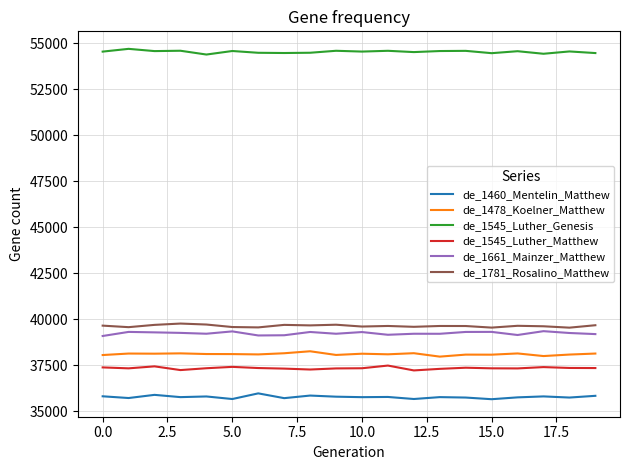

How many series are shown in this chart?

6